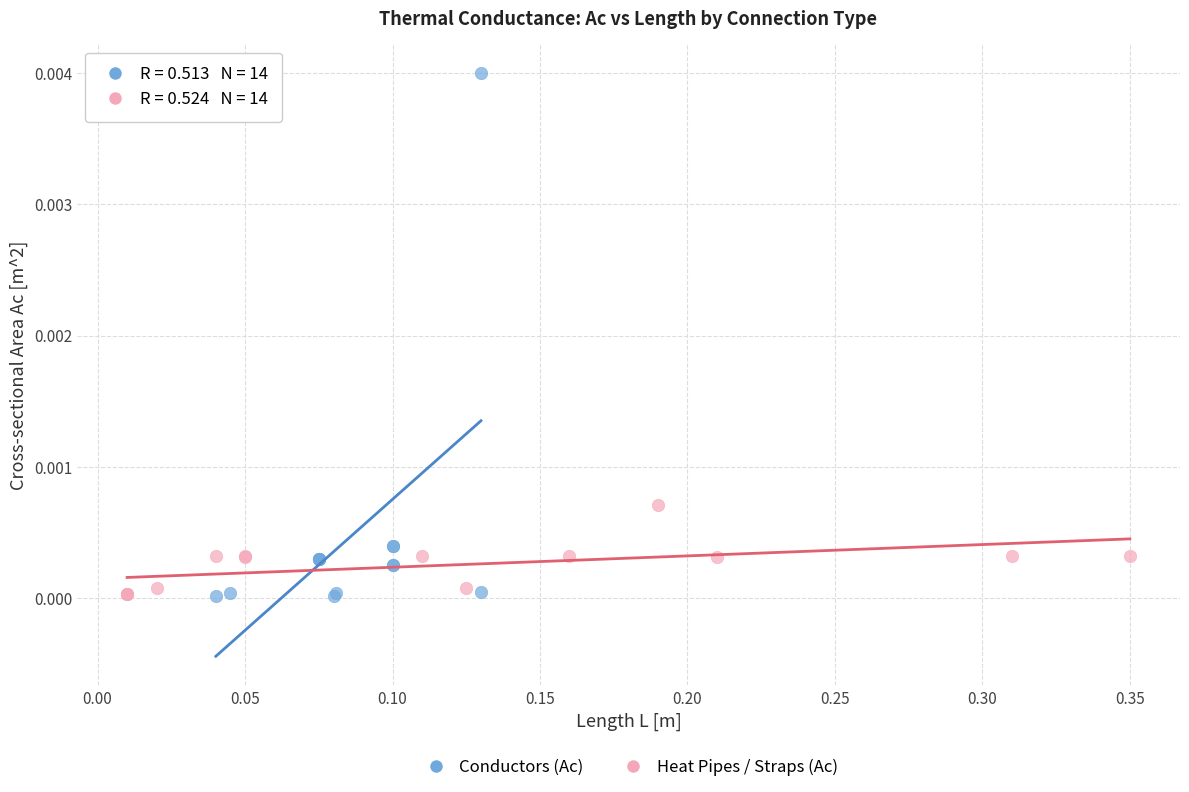

Which series contains the highest Y value?

Conductors (Ac)